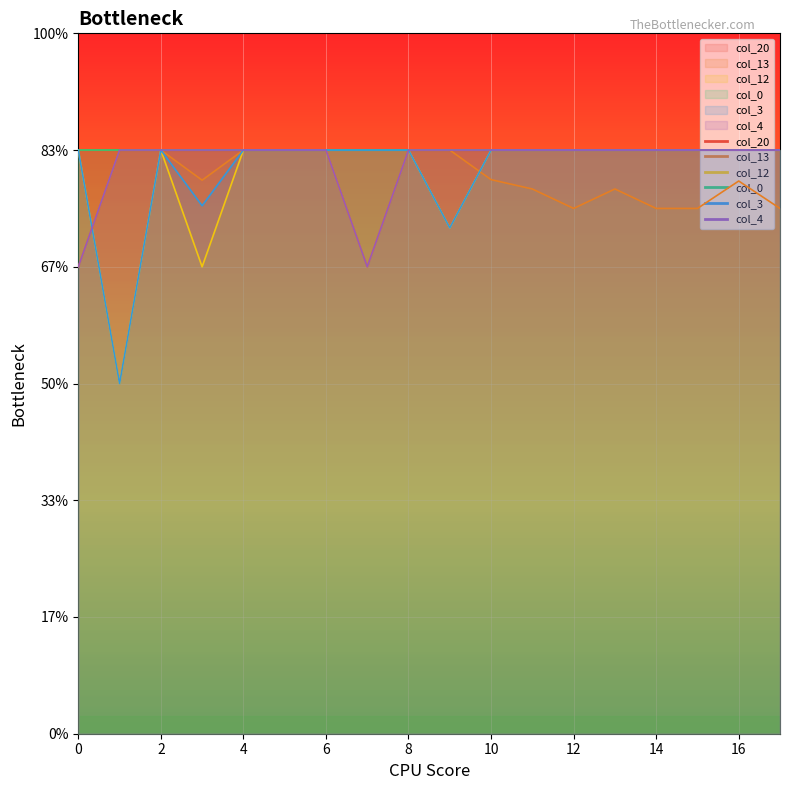

What is the approximate value of col_3 at 12?

5.0